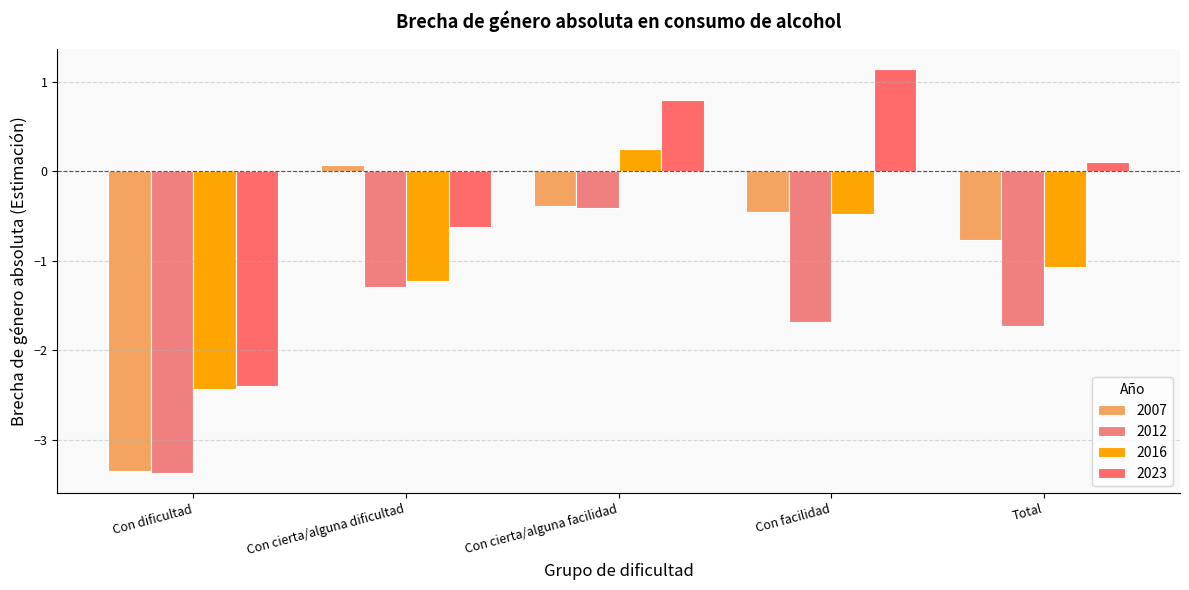

How many bars are there in total?

20